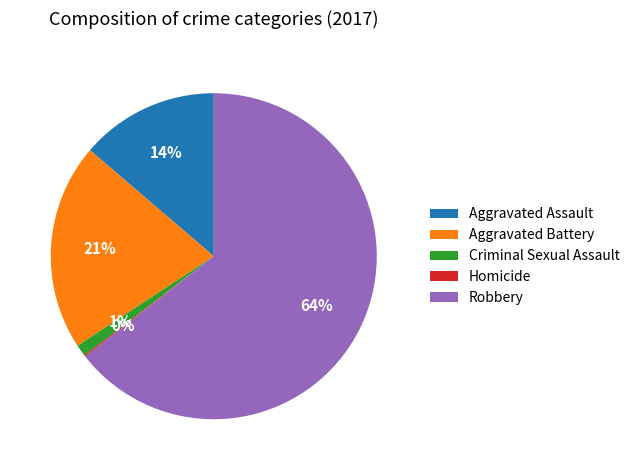

Does any single category account for the majority?

Yes